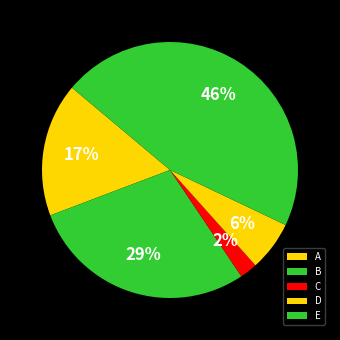

To the nearest percent, what portion does D represent?

6%